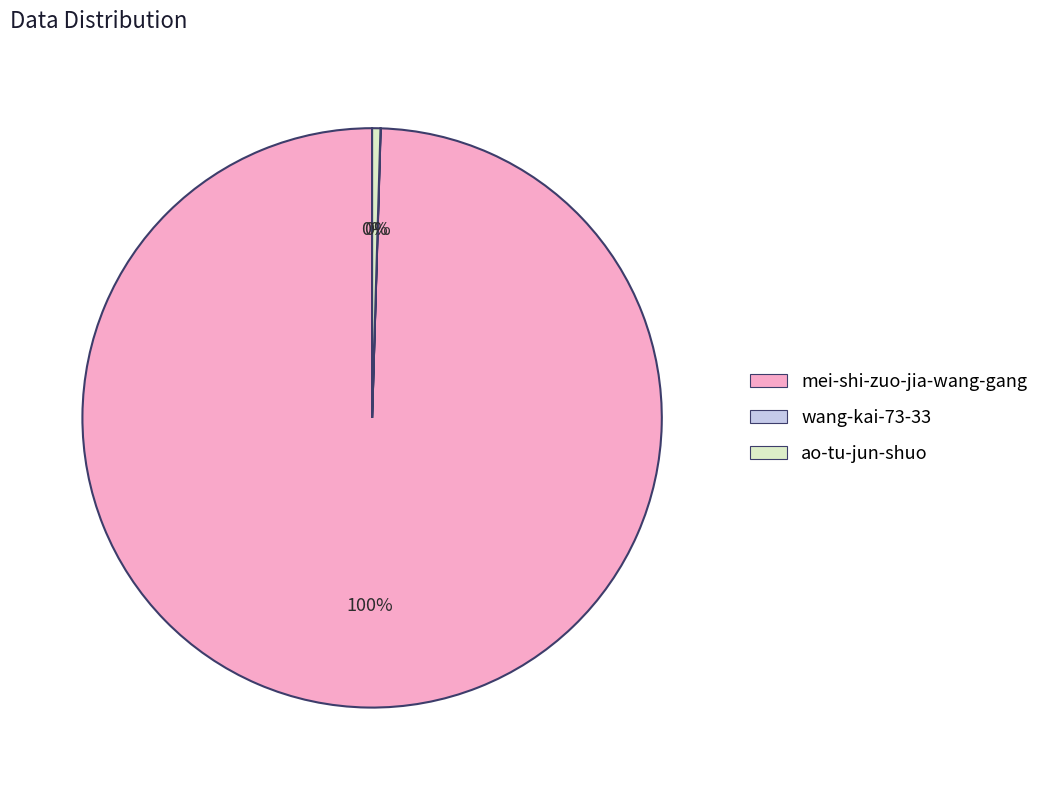

Is the sum of ao-tu-jun-shuo and mei-shi-zuo-jia-wang-gang greater than half?

Yes